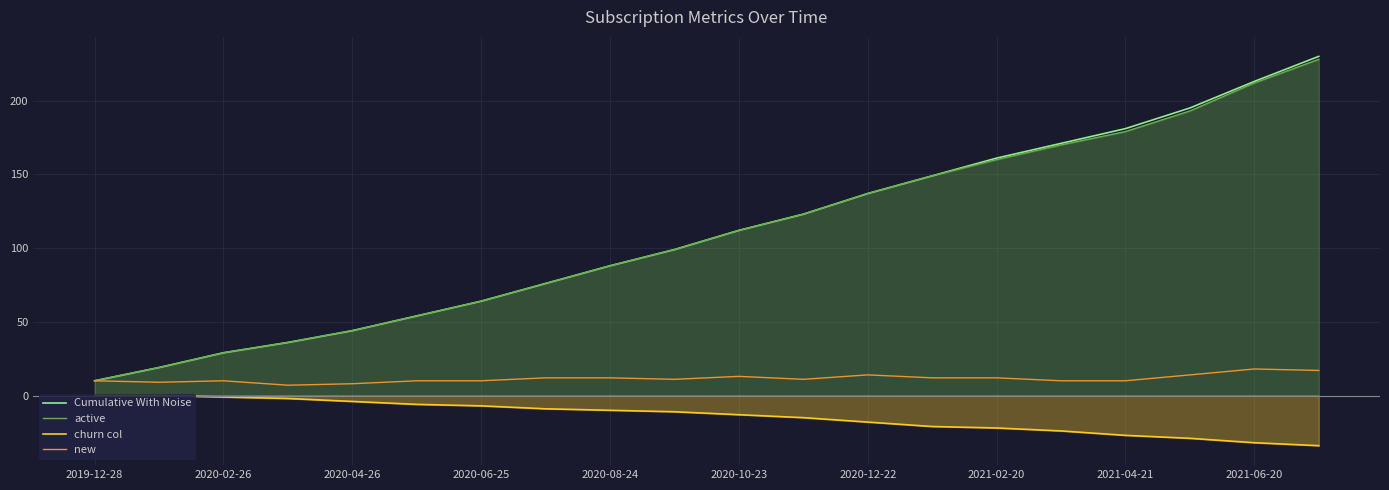

Which category has the lowest value in the active series?

2019-12-28